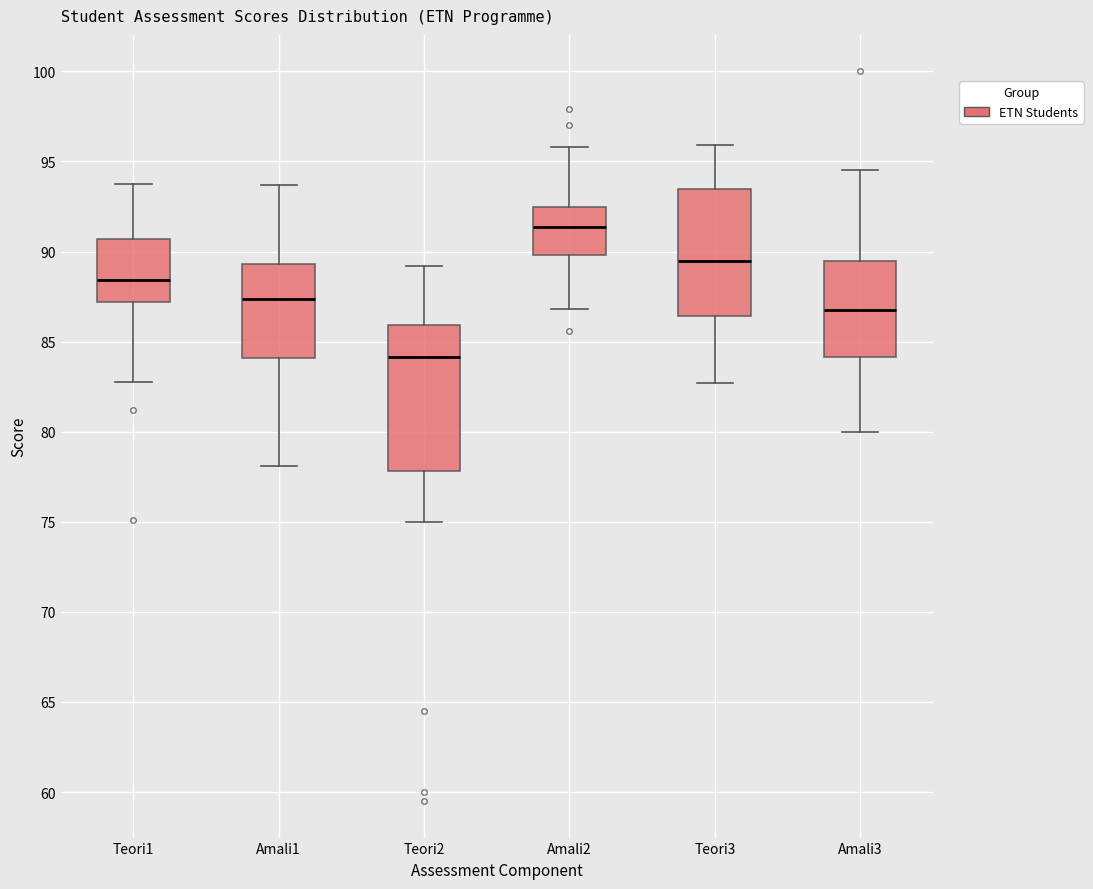

Which box is the tallest, from its lower edge to its upper edge?

Teori2